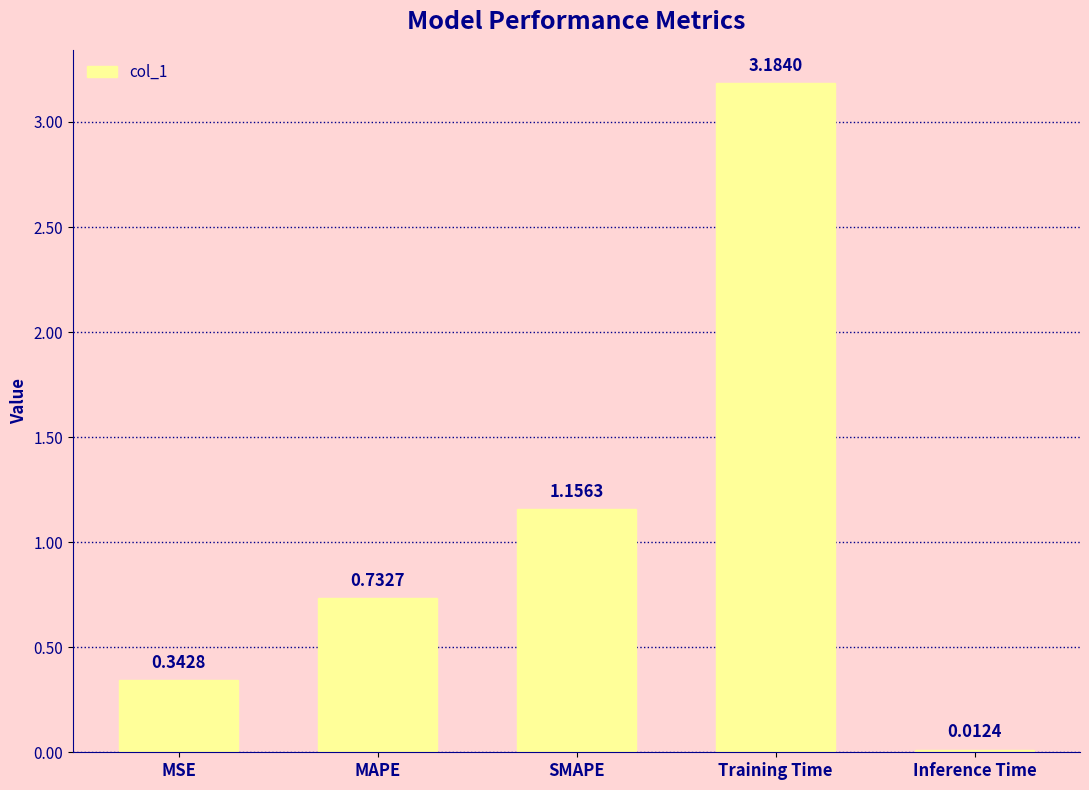

Which label corresponds to the smallest value in the chart?

Inference Time